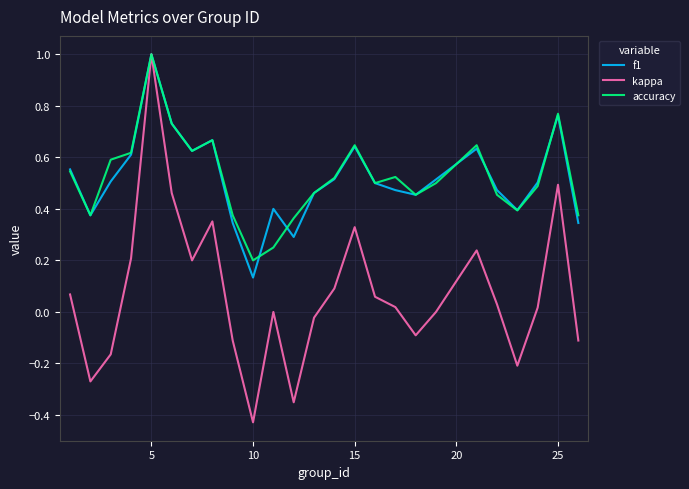

What is the highest value of the kappa series?

1.0